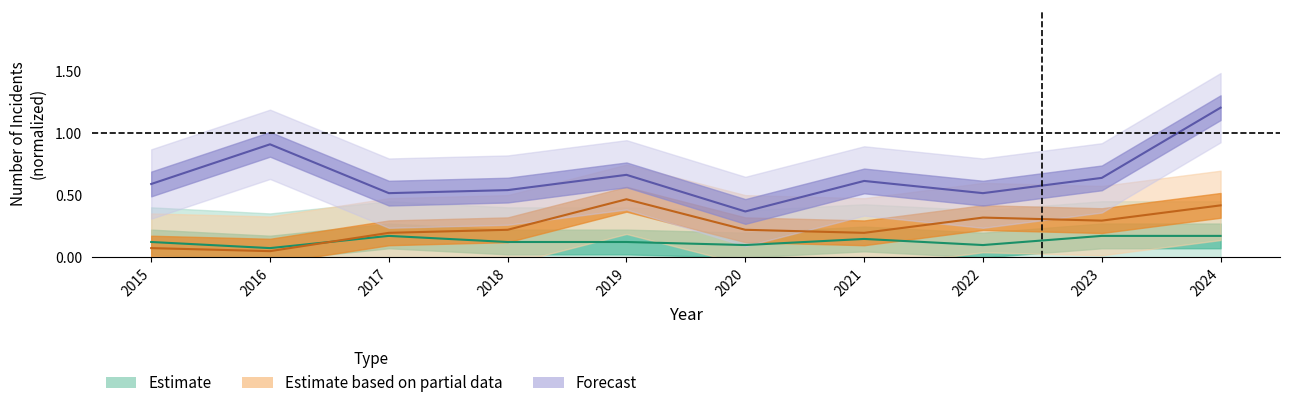

How many lines are shown in the chart?

3